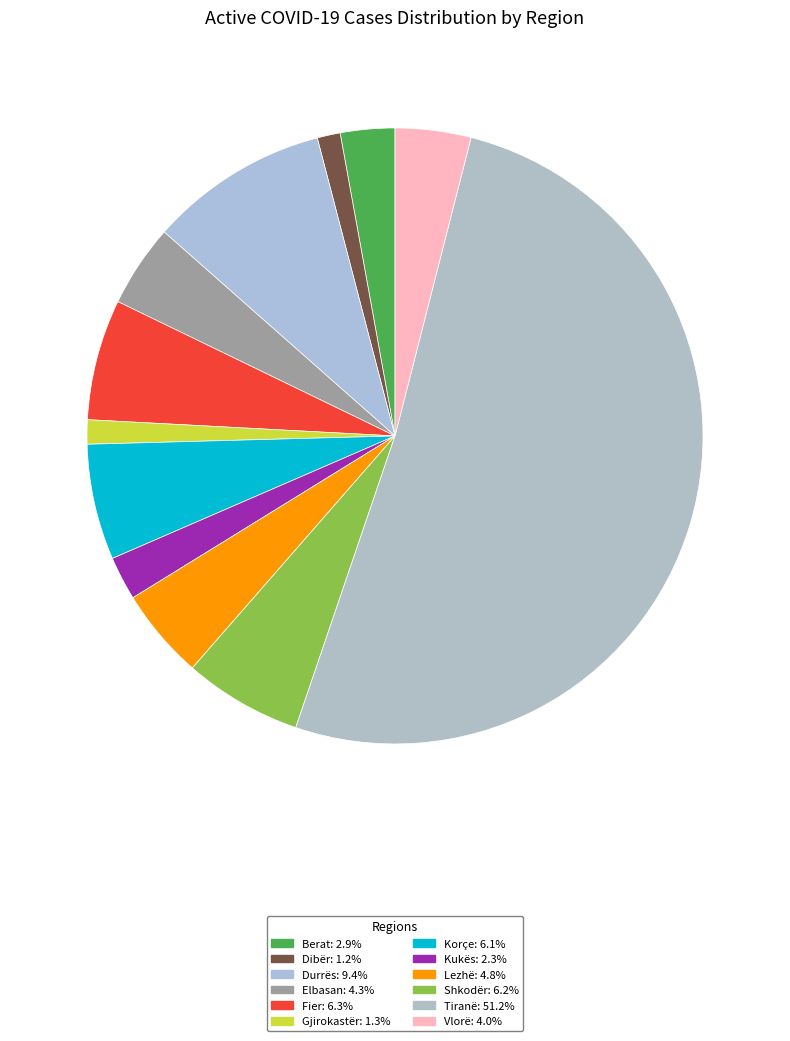

Which slice is the smallest?

Dibër